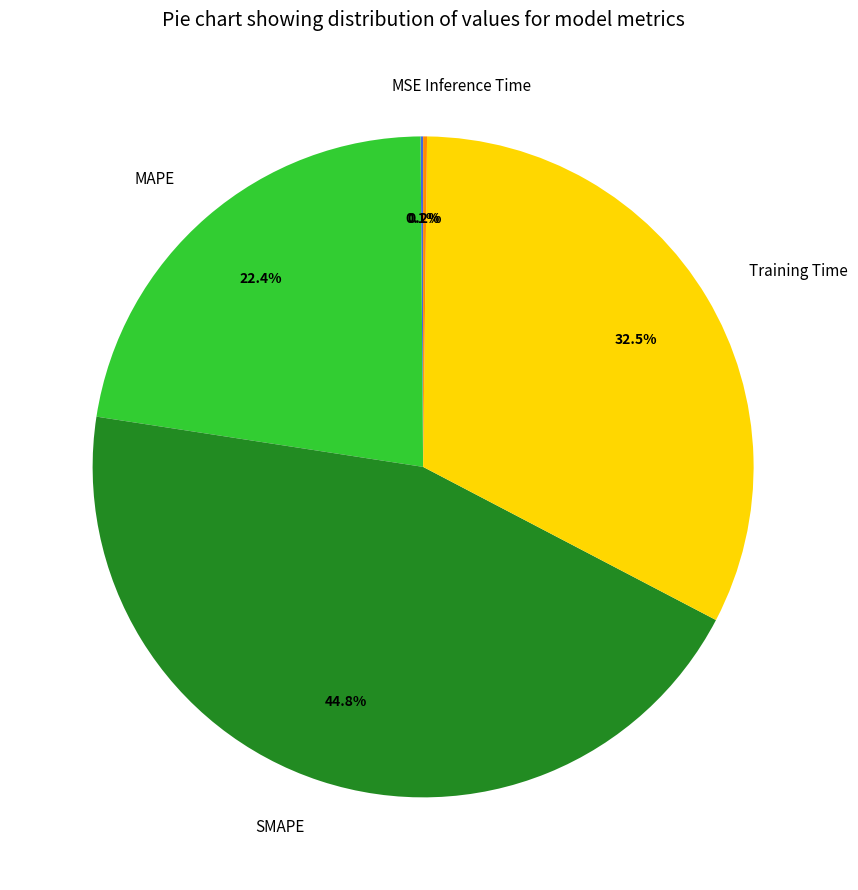

Is it true that MAPE is 31% of the pie?

False